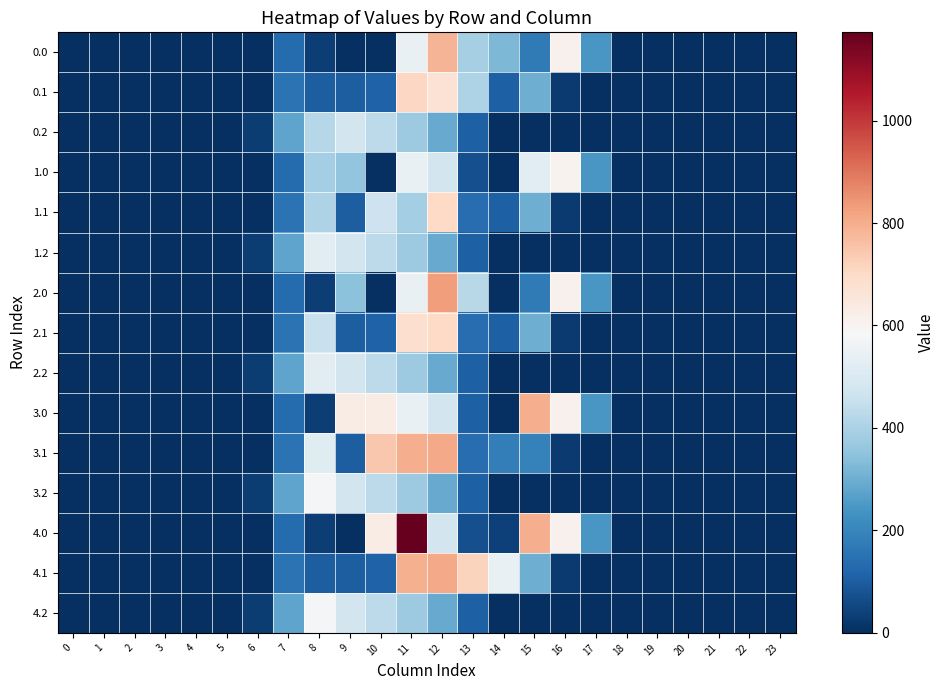

Reading left to right, transcribe all the data shown in this chart.

0.0: 0=0.0	1=0.0	2=0.0	3=0.0	4=0.0	5=0.0	6=0.0	7=134.3	8=35.0	9=0.0	10=0.0	11=544.3	12=784.6	13=391.2	14=321.3	15=172.8	16=613.0	17=243.5	18=0.0	19=0.0	20=0.0	21=0.0	22=0.0	23=0.0
0.1: 0=0.0	1=0.0	2=0.0	3=0.0	4=0.0	5=0.0	6=0.0	7=153.2	8=102.3	9=104.8	10=114.0	11=705.7	12=671.8	13=405.1	14=105.5	15=301.4	16=26.8	17=0.0	18=0.0	19=0.0	20=0.0	21=0.0	22=0.0	23=0.0
0.2: 0=0.0	1=0.0	2=0.0	3=0.0	4=0.0	5=0.0	6=29.3	7=276.9	8=420.5	9=480.7	10=430.5	11=374.4	12=289.5	13=107.8	14=0.0	15=0.0	16=0.0	17=0.0	18=0.0	19=0.0	20=0.0	21=0.0	22=0.0	23=0.0
1.0: 0=0.0	1=0.0	2=0.0	3=0.0	4=0.0	5=0.0	6=0.0	7=134.3	8=388.0	9=353.0	10=0.0	11=544.3	12=477.2	13=70.2	14=0.3	15=525.8	16=604.7	17=243.5	18=0.0	19=0.0	20=0.0	21=0.0	22=0.0	23=0.0
1.1: 0=0.0	1=0.0	2=0.0	3=0.0	4=0.0	5=0.0	6=0.0	7=153.2	8=403.5	9=104.8	10=467.0	11=384.7	12=703.8	13=141.2	14=105.5	15=301.4	16=26.8	17=0.0	18=0.0	19=0.0	20=0.0	21=0.0	22=0.0	23=0.0
1.2: 0=0.0	1=0.0	2=0.0	3=0.0	4=0.0	5=0.0	6=29.3	7=276.9	8=522.5	9=480.1	10=430.5	11=374.4	12=289.5	13=107.8	14=0.0	15=0.0	16=0.0	17=0.0	18=0.0	19=0.0	20=0.0	21=0.0	22=0.0	23=0.0
2.0: 0=0.0	1=0.0	2=0.0	3=0.0	4=0.0	5=0.0	6=0.0	7=134.3	8=35.0	9=344.7	10=0.0	11=544.3	12=830.2	13=423.2	14=0.3	15=172.8	16=613.0	17=243.5	18=0.0	19=0.0	20=0.0	21=0.0	22=0.0	23=0.0
2.1: 0=0.0	1=0.0	2=0.0	3=0.0	4=0.0	5=0.0	6=0.0	7=153.2	8=455.3	9=104.8	10=114.0	11=686.0	12=703.8	13=141.2	14=105.5	15=301.4	16=26.8	17=0.0	18=0.0	19=0.0	20=0.0	21=0.0	22=0.0	23=0.0
2.2: 0=0.0	1=0.0	2=0.0	3=0.0	4=0.0	5=0.0	6=29.3	7=276.9	8=522.5	9=480.1	10=430.5	11=374.4	12=289.5	13=107.8	14=0.0	15=0.0	16=0.0	17=0.0	18=0.0	19=0.0	20=0.0	21=0.0	22=0.0	23=0.0
3.0: 0=0.0	1=0.0	2=0.0	3=0.0	4=0.0	5=0.0	6=0.0	7=134.3	8=35.0	9=628.0	10=628.0	11=544.3	12=477.2	13=108.1	14=0.3	15=800.8	16=613.0	17=243.5	18=0.0	19=0.0	20=0.0	21=0.0	22=0.0	23=0.0
3.1: 0=0.0	1=0.0	2=0.0	3=0.0	4=0.0	5=0.0	6=0.0	7=153.2	8=514.8	9=104.8	10=742.0	11=800.2	12=806.9	13=141.2	14=182.9	15=190.4	16=26.8	17=0.0	18=0.0	19=0.0	20=0.0	21=0.0	22=0.0	23=0.0
3.2: 0=0.0	1=0.0	2=0.0	3=0.0	4=0.0	5=0.0	6=29.3	7=276.9	8=576.6	9=480.7	10=430.5	11=374.4	12=289.5	13=107.8	14=0.0	15=0.0	16=0.0	17=0.0	18=0.0	19=0.0	20=0.0	21=0.0	22=0.0	23=0.0
4.0: 0=0.0	1=0.0	2=0.0	3=0.0	4=0.0	5=0.0	6=0.0	7=134.3	8=35.0	9=0.0	10=628.0	11=1172.3	12=477.2	13=70.2	14=38.2	15=800.8	16=613.0	17=243.5	18=0.0	19=0.0	20=0.0	21=0.0	22=0.0	23=0.0
4.1: 0=0.0	1=0.0	2=0.0	3=0.0	4=0.0	5=0.0	6=0.0	7=153.2	8=102.3	9=104.8	10=114.0	11=794.5	12=806.9	13=715.3	14=544.1	15=301.4	16=26.8	17=0.0	18=0.0	19=0.0	20=0.0	21=0.0	22=0.0	23=0.0
4.2: 0=0.0	1=0.0	2=0.0	3=0.0	4=0.0	5=0.0	6=29.3	7=276.9	8=576.6	9=480.7	10=430.5	11=374.4	12=289.5	13=107.8	14=0.0	15=0.0	16=0.0	17=0.0	18=0.0	19=0.0	20=0.0	21=0.0	22=0.0	23=0.0